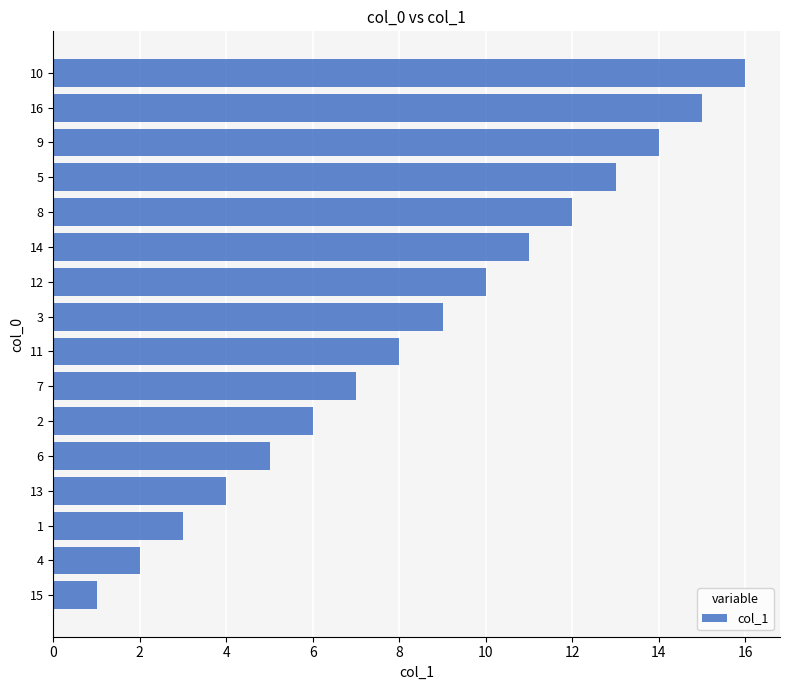

The chart shows a value of 8 at 5. True or false?

False